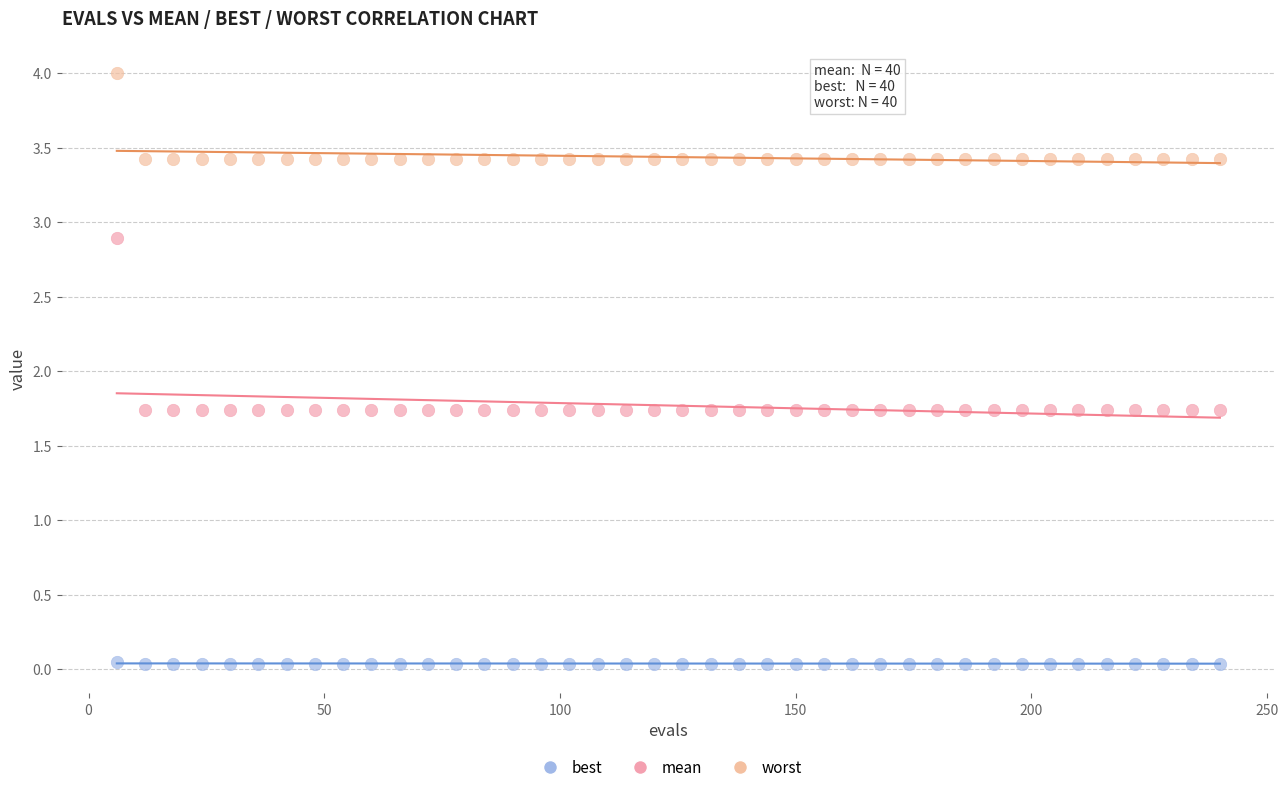

Which series contains the highest Y value?

worst